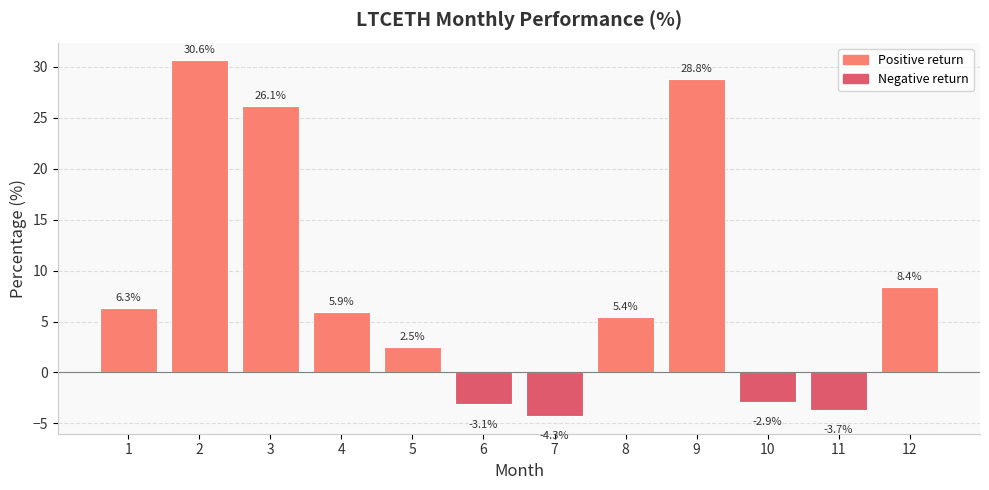

Between 12 and 6, which is larger?

12